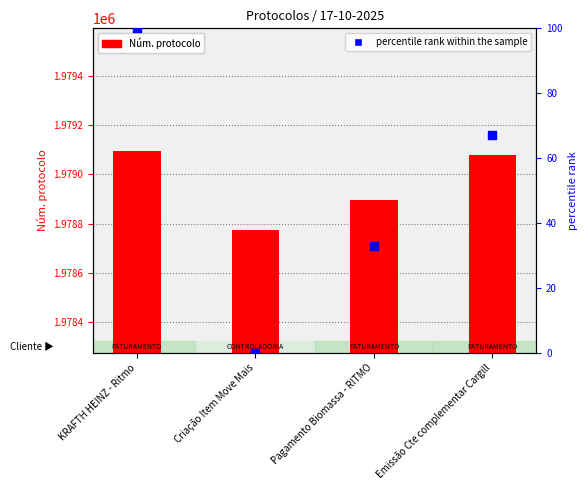

At which category is the sum across all series the highest?

KRAFTH HEINZ - Ritmo